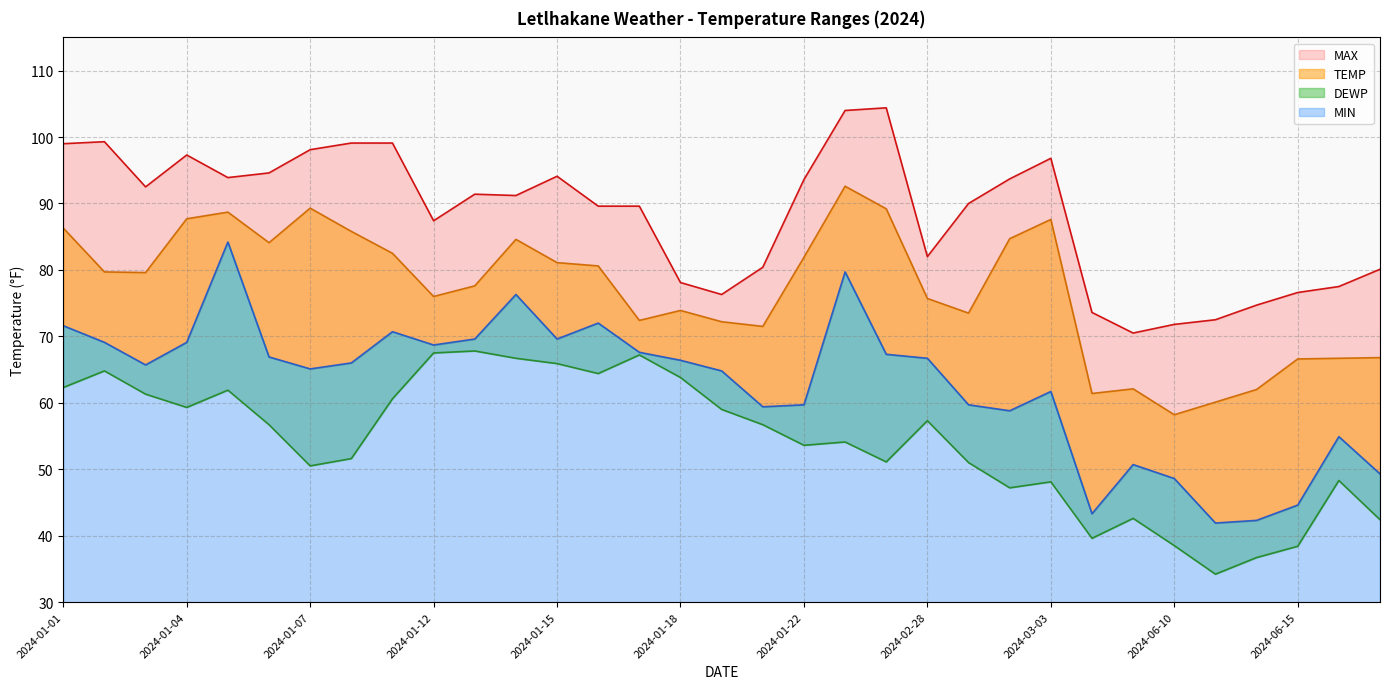

True or false: DEWP and MIN cross at least once.

False